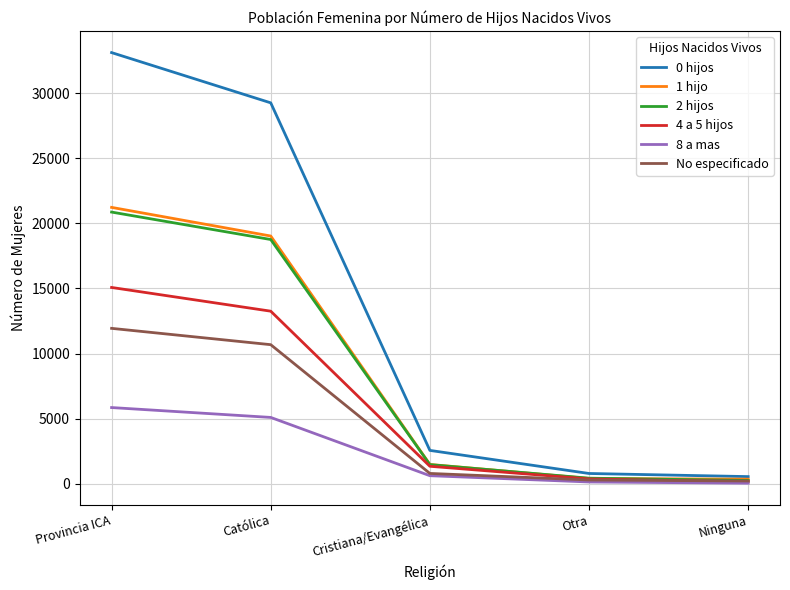

What value does the No especificado series have at Ninguna, to the nearest 50?

200